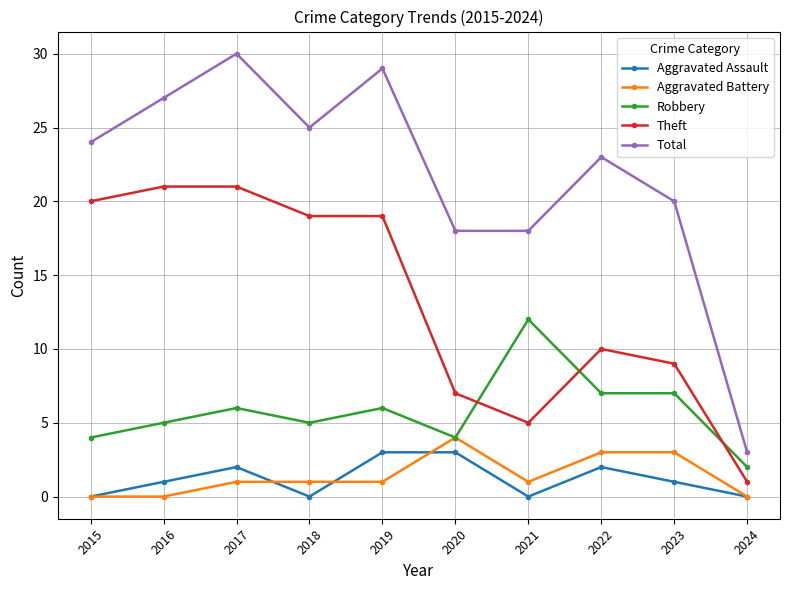

What is the difference between the second highest and second lowest values in the Total series?

11